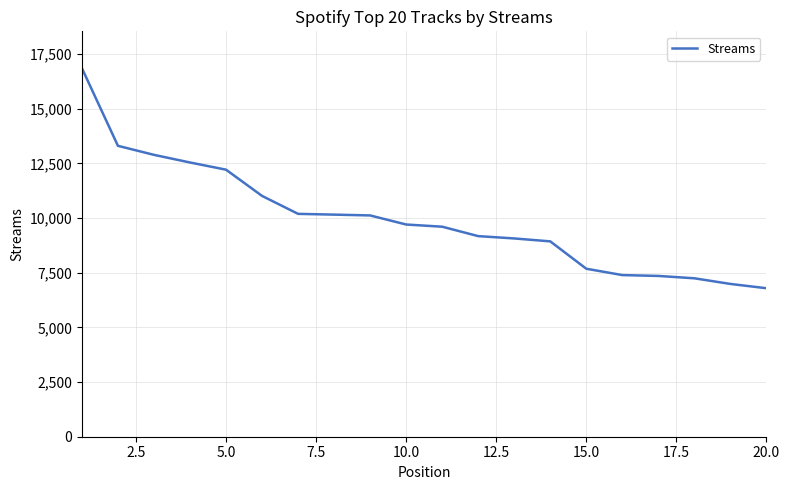

What is the difference between the maximum and minimum values?

10060